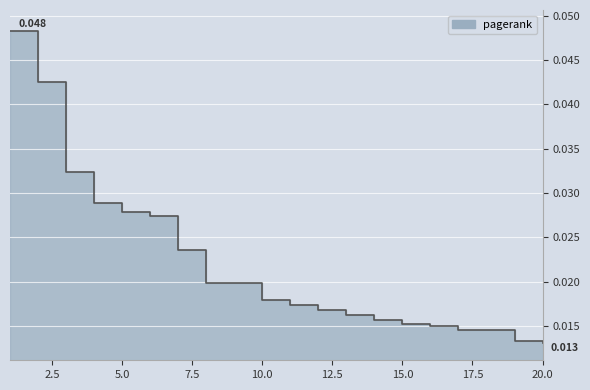

Does the chart display data point markers on the line(s)?

No